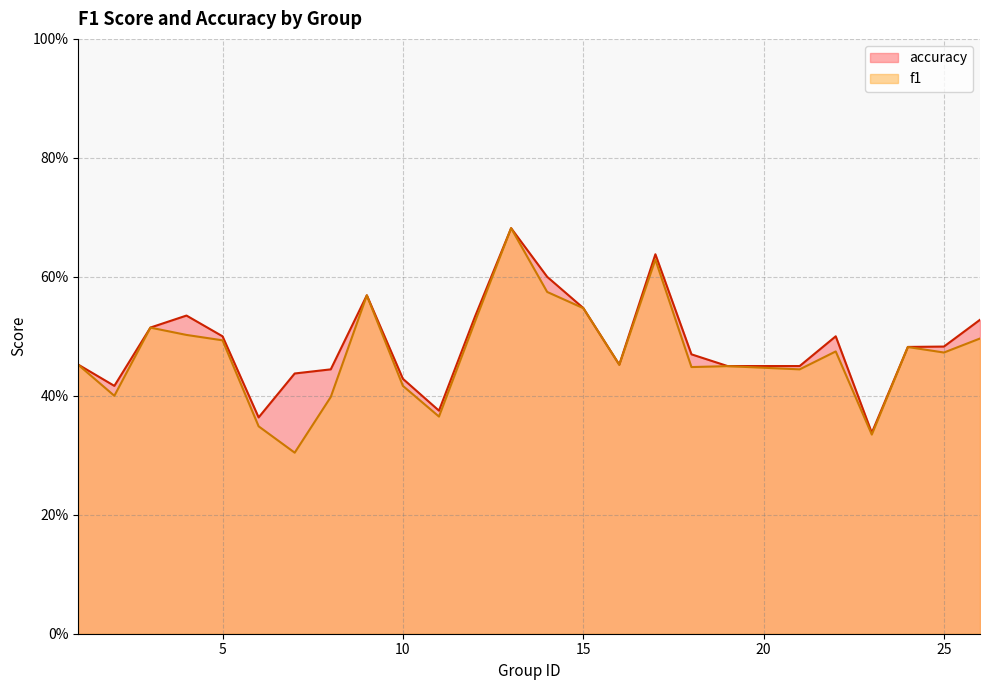

True or false: accuracy and f1 cross at least once.

False